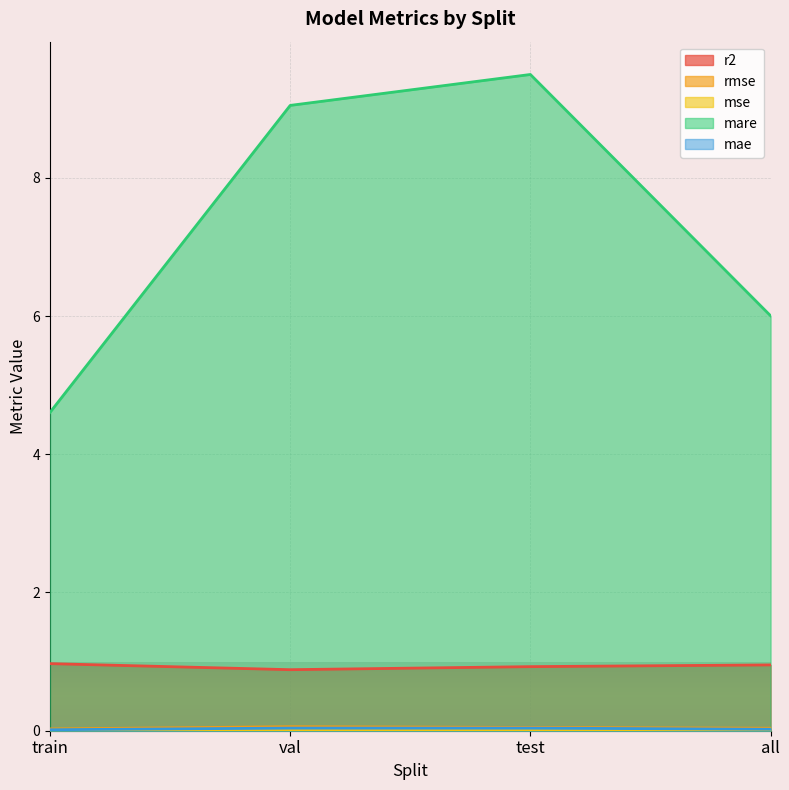

Between test and all, which series saw the biggest shift?

mare